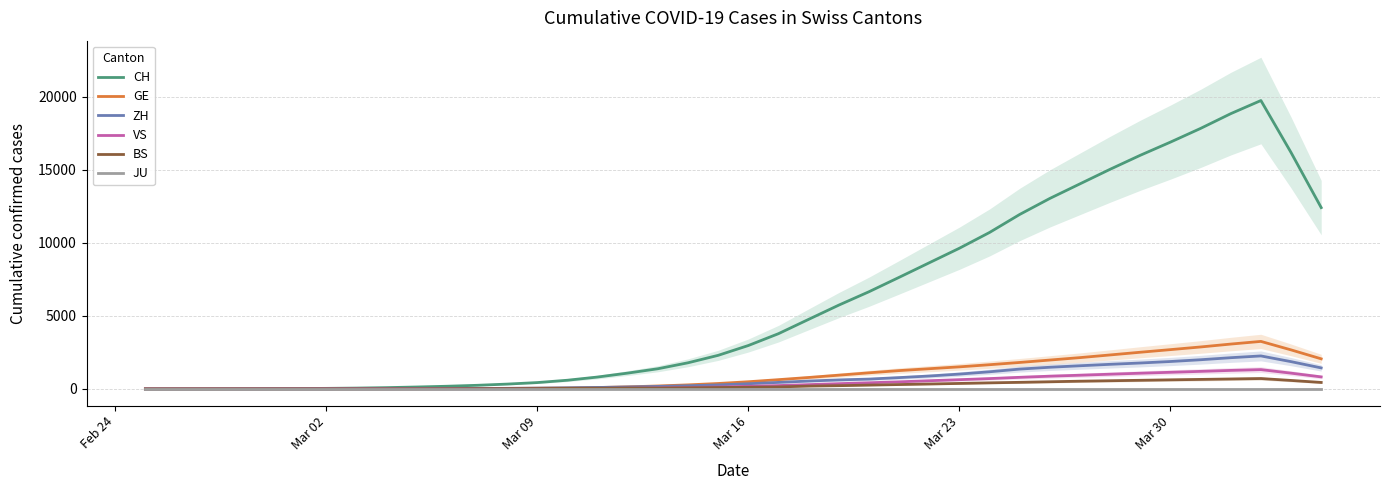

What is the highest value of the BS series?

715.0